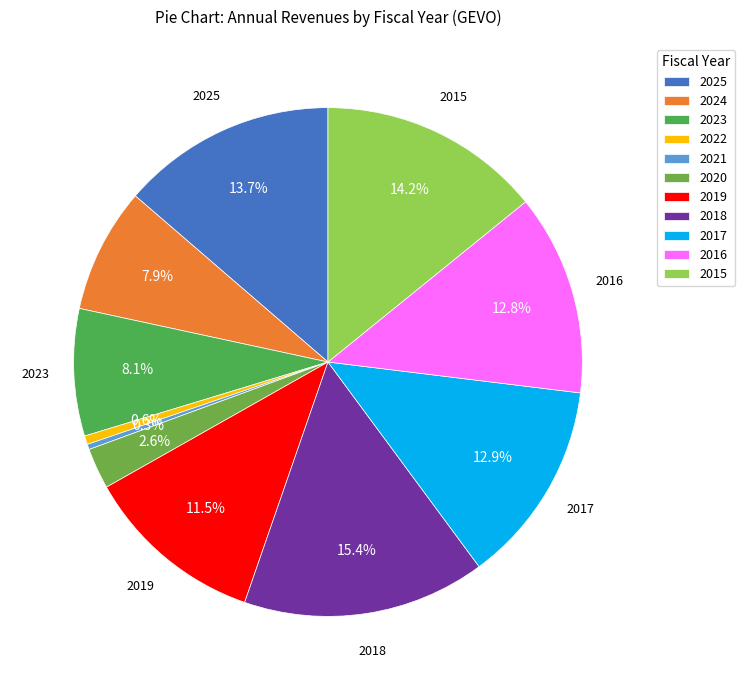

Rank the categories by value from lowest to highest.

2021, 2022, 2020, 2024, 2023, 2019, 2016, 2017, 2025, 2015, 2018